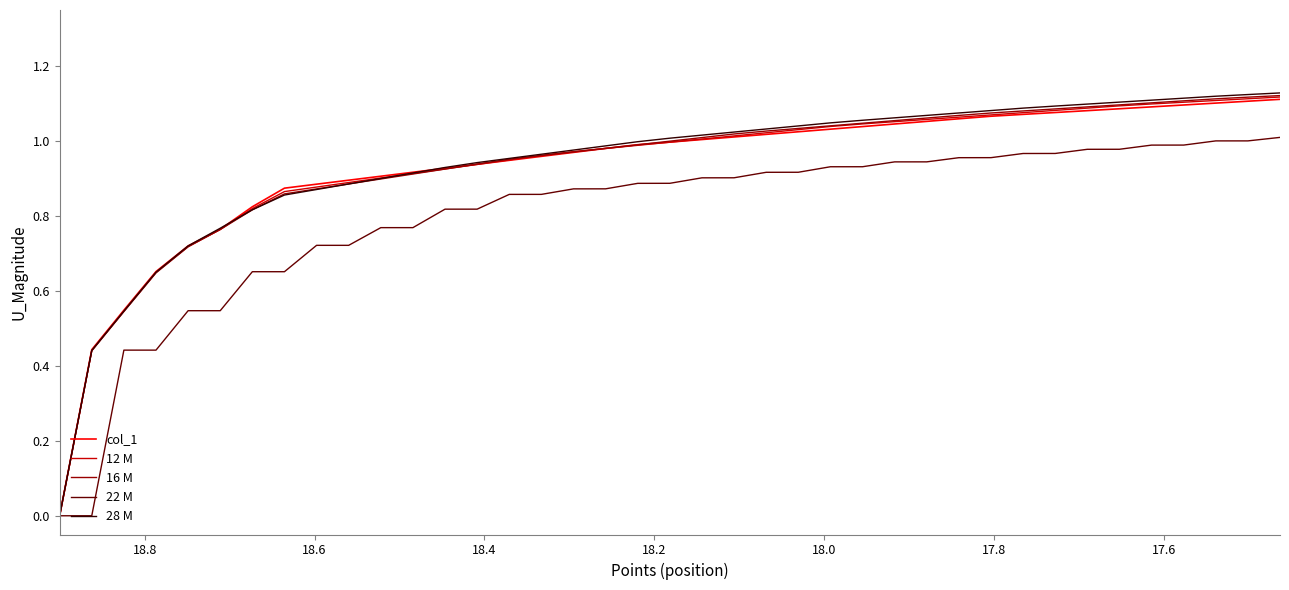

Does the chart display data point markers on the line(s)?

No